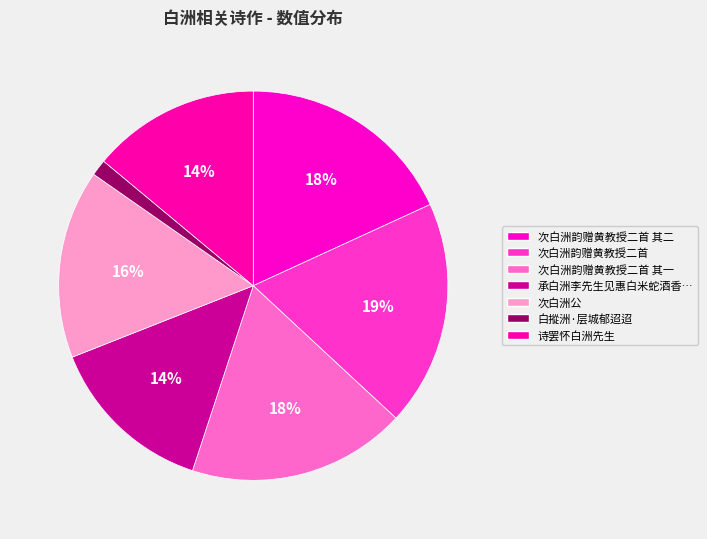

Rank the categories by value from lowest to highest.

白摐洲·层城郁迢迢, 诗罢怀白洲先生, 承白洲李先生见惠白米蛇酒香茗诸品不胜荣感用韵以谢, 次白洲公, 次白洲韵赠黄教授二首 其一, 次白洲韵赠黄教授二首 其二, 次白洲韵赠黄教授二首